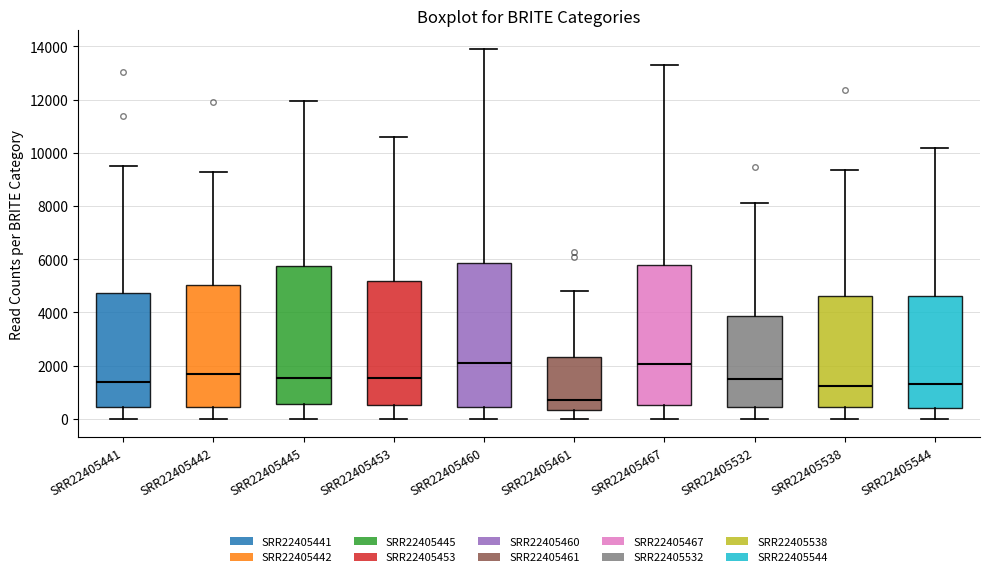

Where is the upper edge of the box for SRR22405538 on the y-axis? The values are not printed on the chart, so give them approximately, as read against the axis.

4600